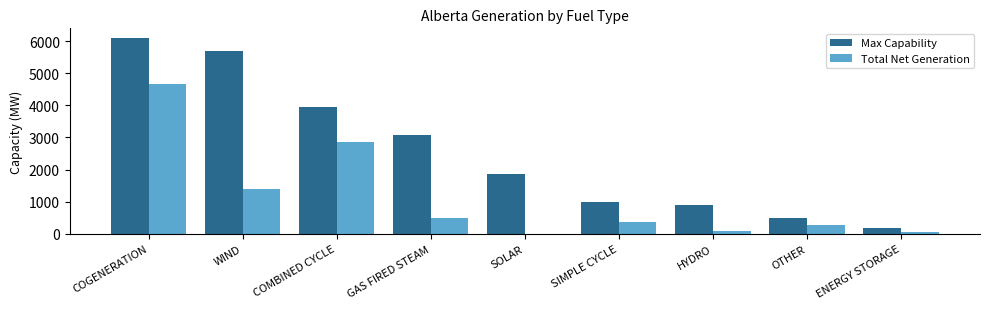

The value of Total Net Generation at COGENERATION is 7351. True or false?

False